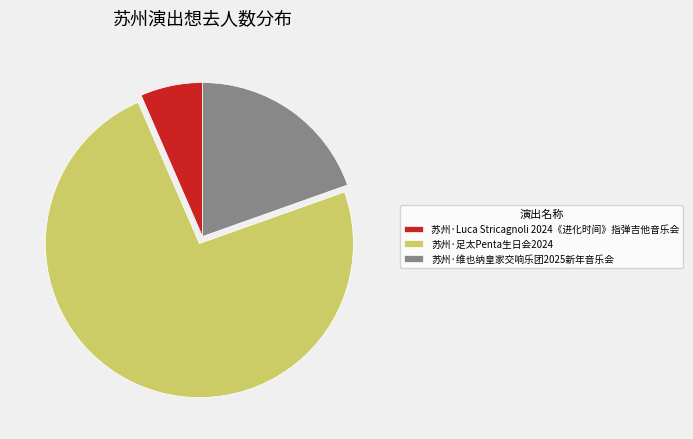

Is 苏州·足太Penta生日会2024 the majority of the pie?

Yes